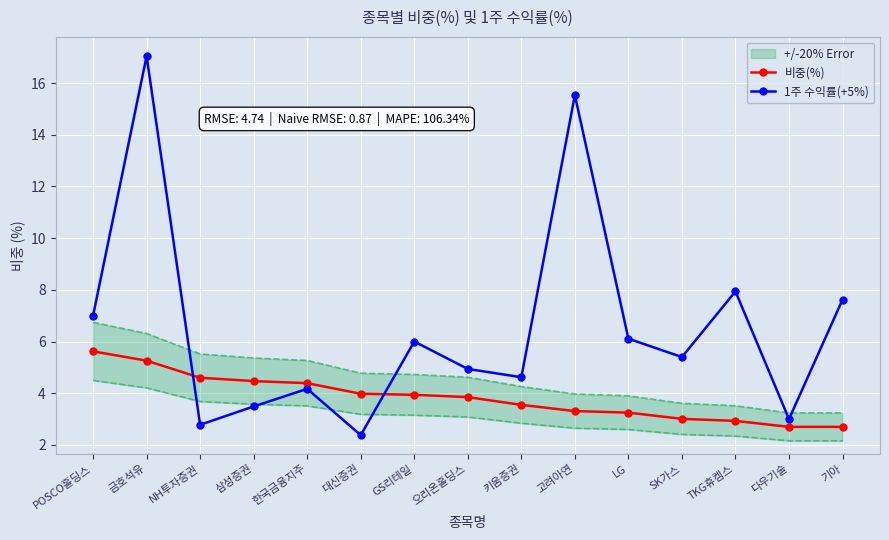

What is the spread (max minus min) of values at POSCO홀딩스?

1.4